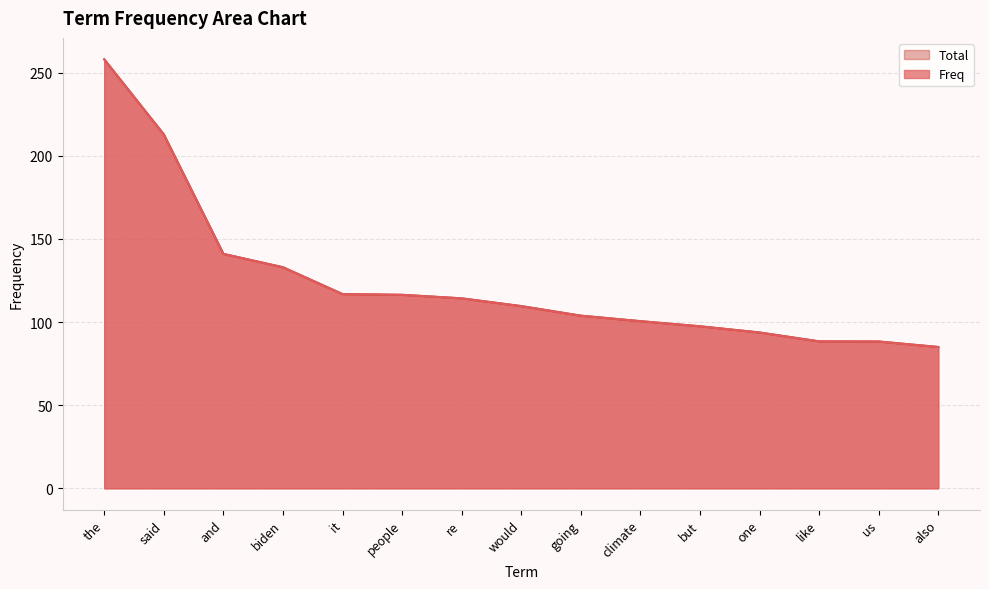

What are all the series names shown in the legend?

Total, Freq